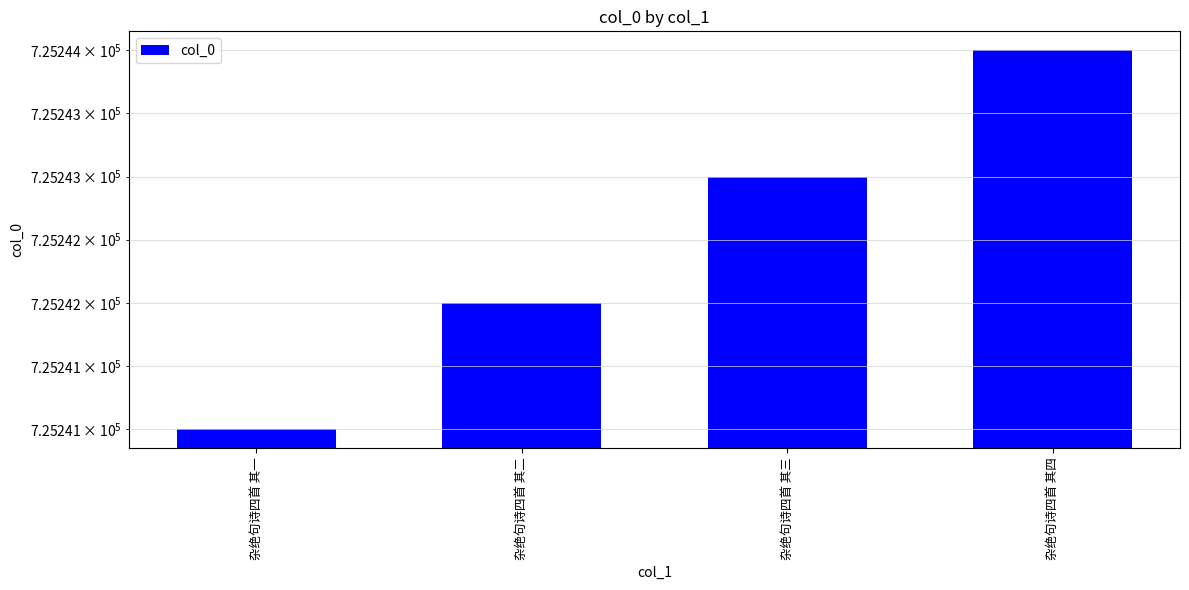

Reading left to right, transcribe all the data shown in this chart.

725241	725242	725243	725244